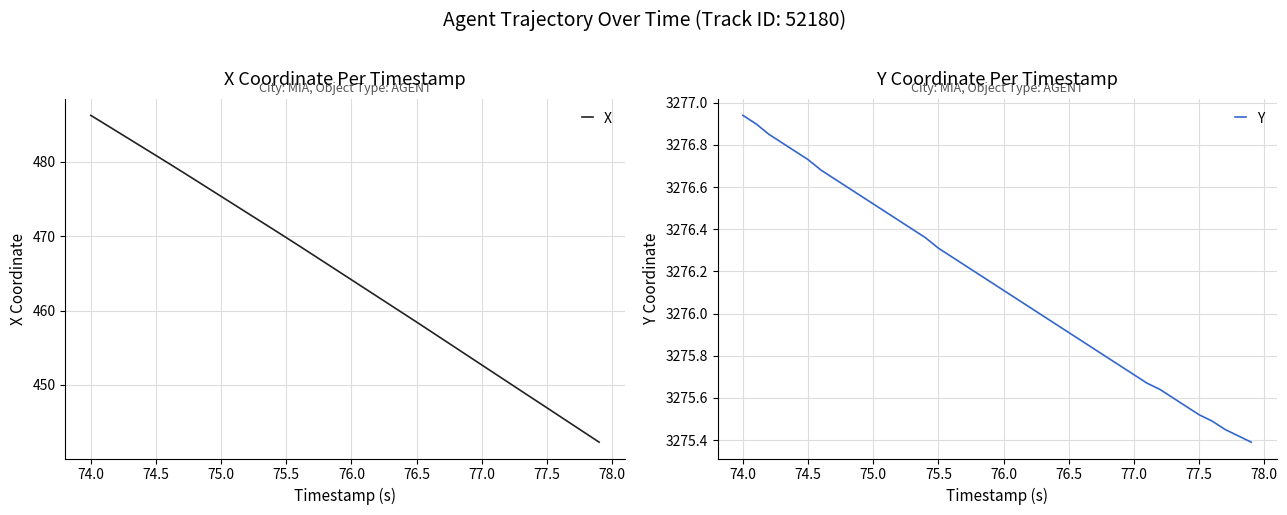

True or false: Y has more than 2 interior local peaks.

False